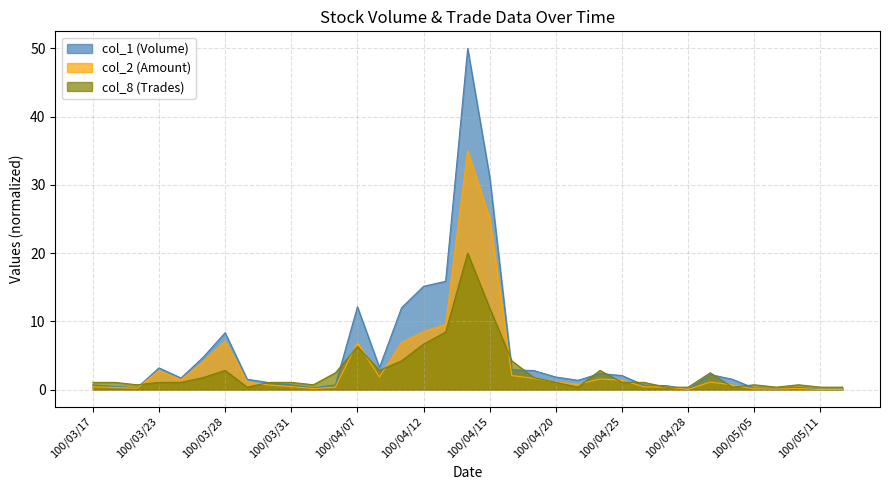

Rank the series at 100/04/19 from highest to lowest value.

col_1 (Volume), col_8 (Trades), col_2 (Amount)